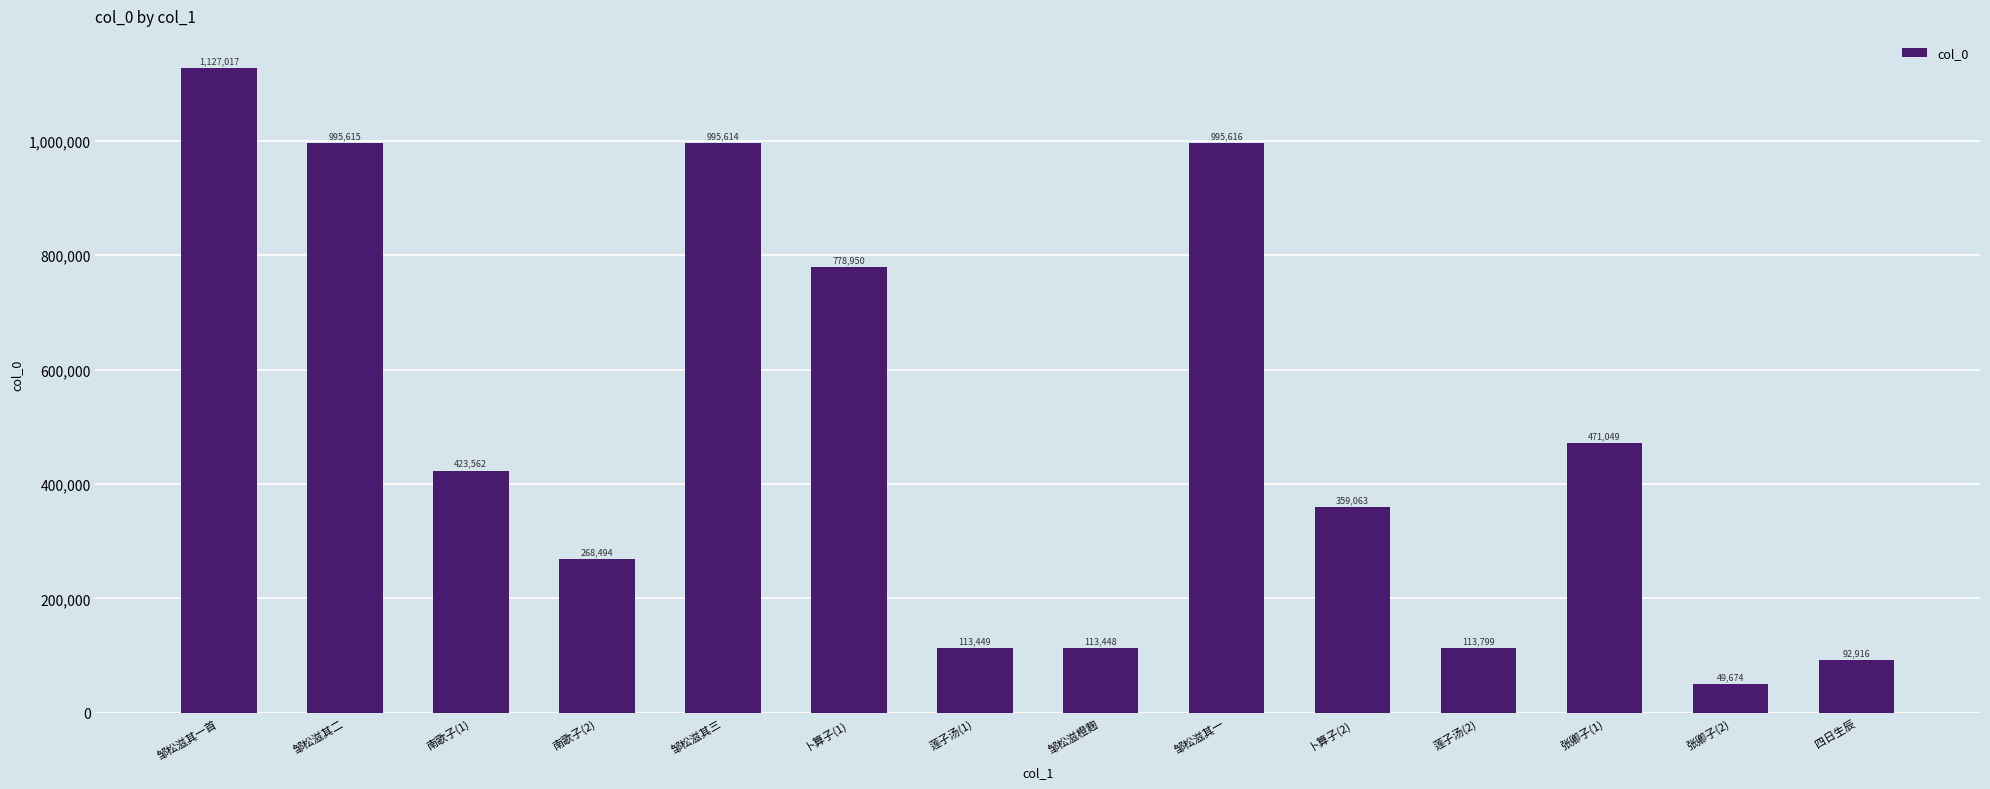

How many bars are there in total?

14